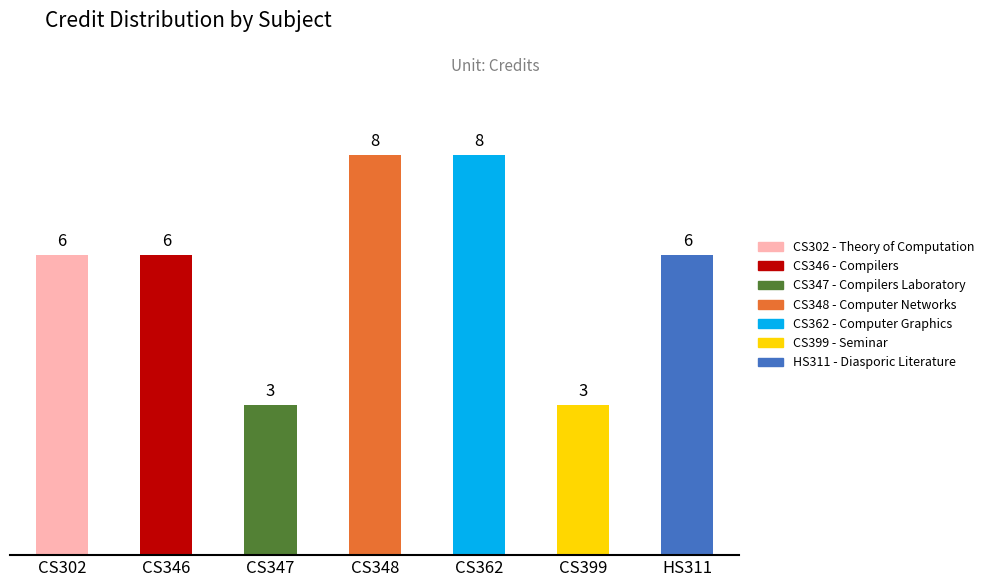

Reading right to left, list all the values displayed in this chart.

6	3	8	8	3	6	6